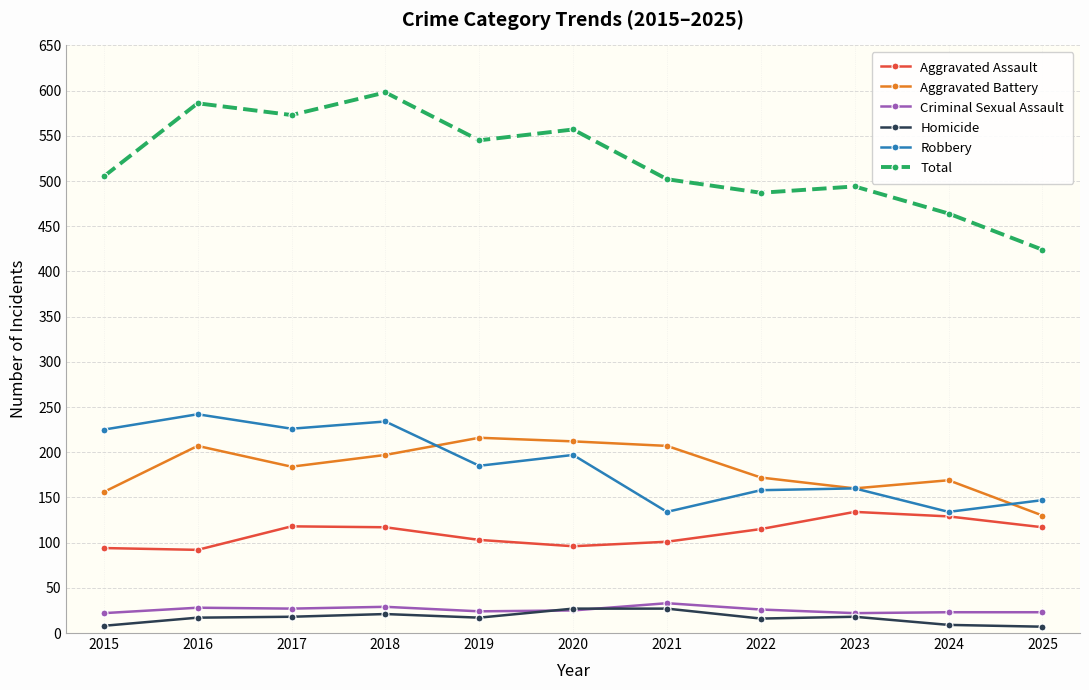

Which series has the largest range (max minus min)?

Total